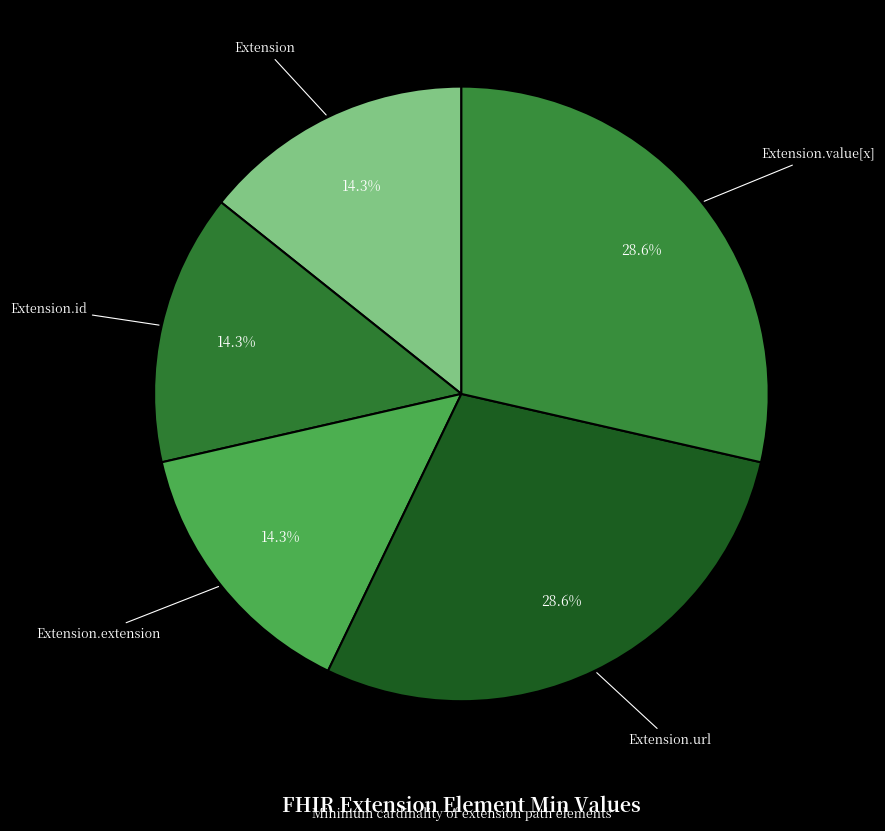

Is there any slice that represents more than half of the pie?

No